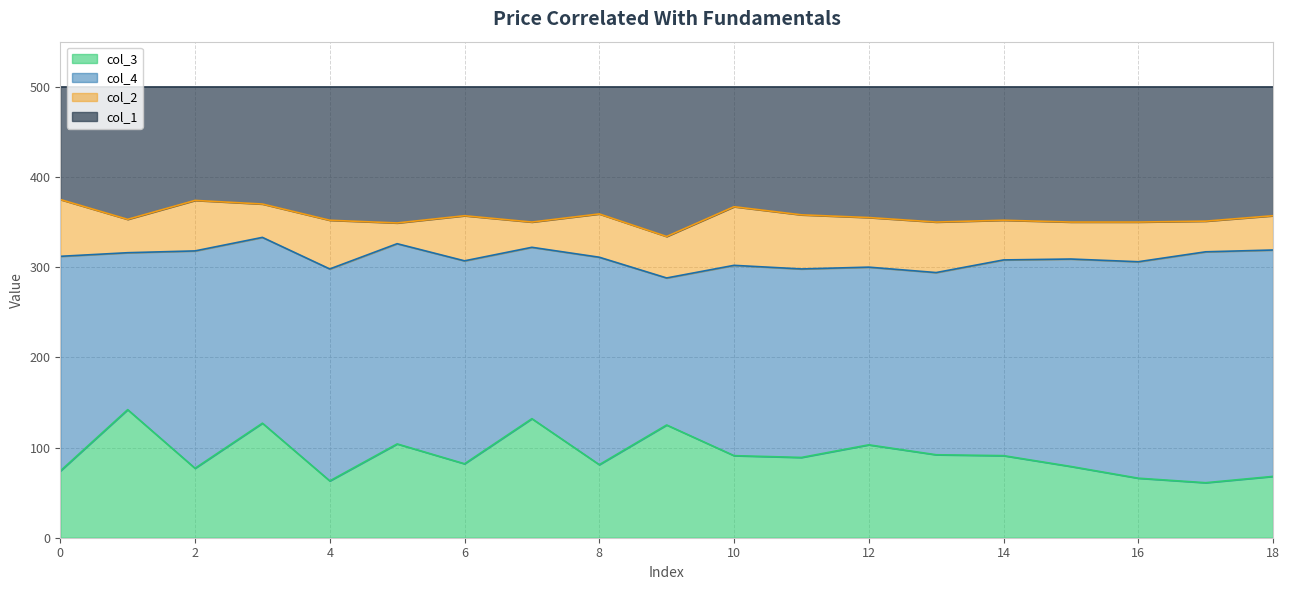

What is the highest value of the col_3 series?

142